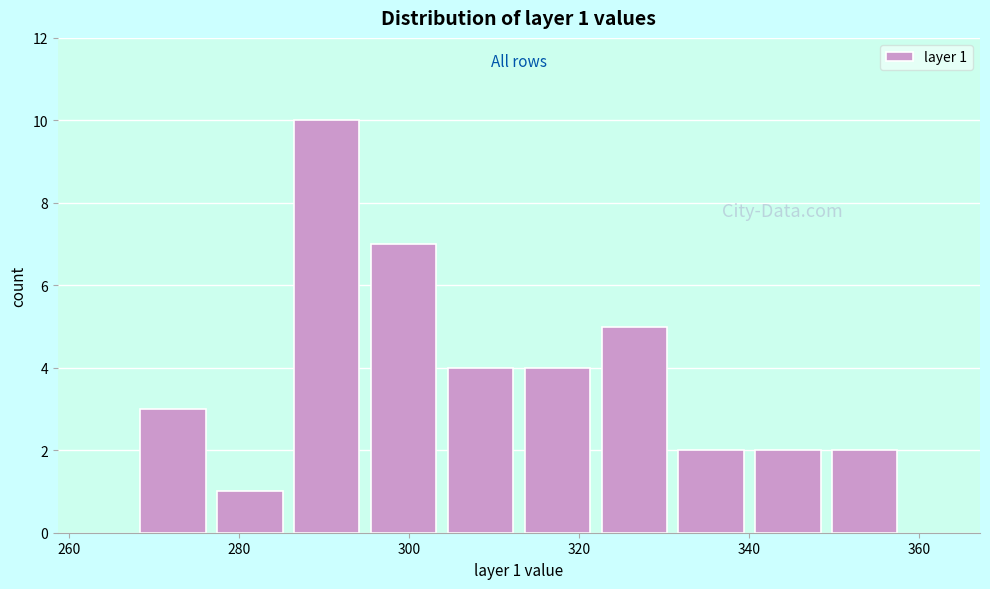

Over which range of the x-axis is the bar tallest?

286 to 294